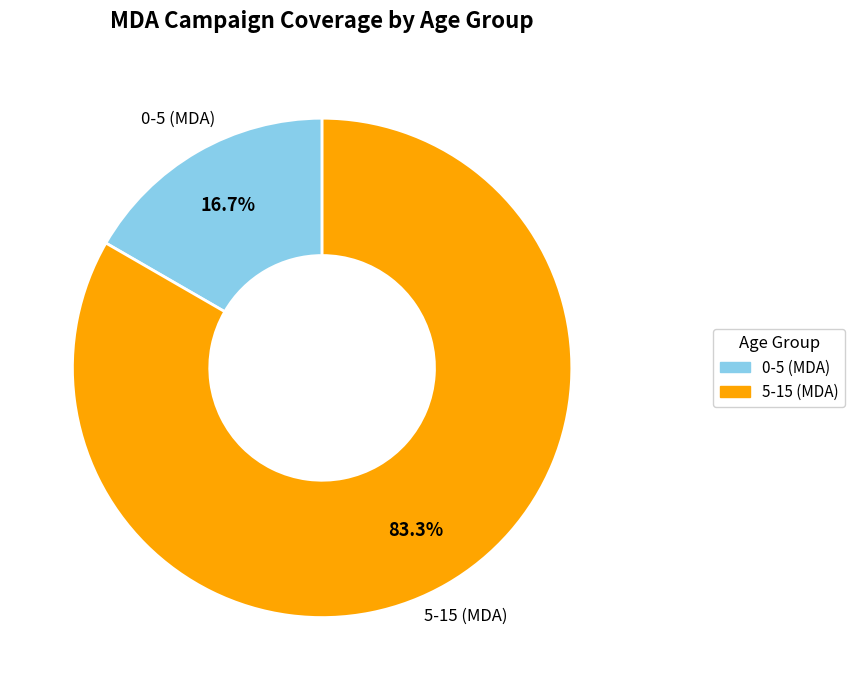

Does any single category account for the majority?

Yes